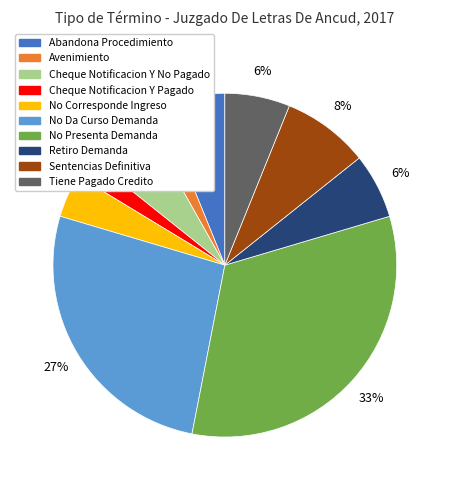

What percentage is the No Presenta Demanda slice, to the nearest percent?

33%